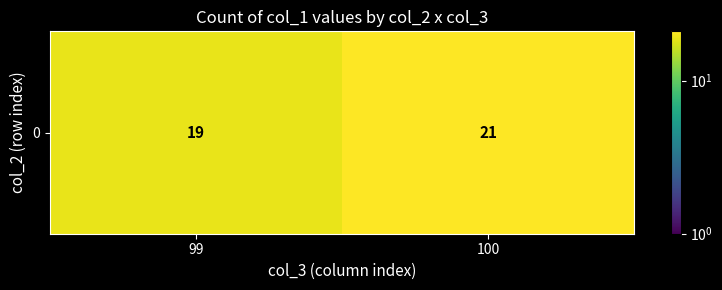

How many values are below 21?

1